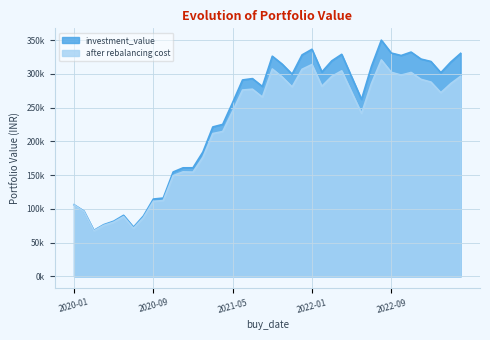

Count the number of categories in the chart.

40